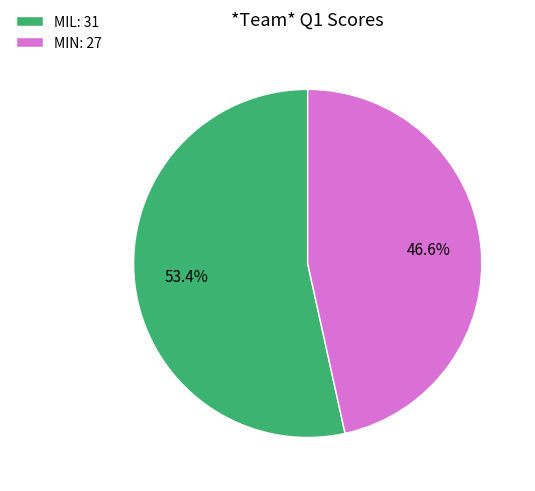

Does MIN account for over 50% of the chart?

No